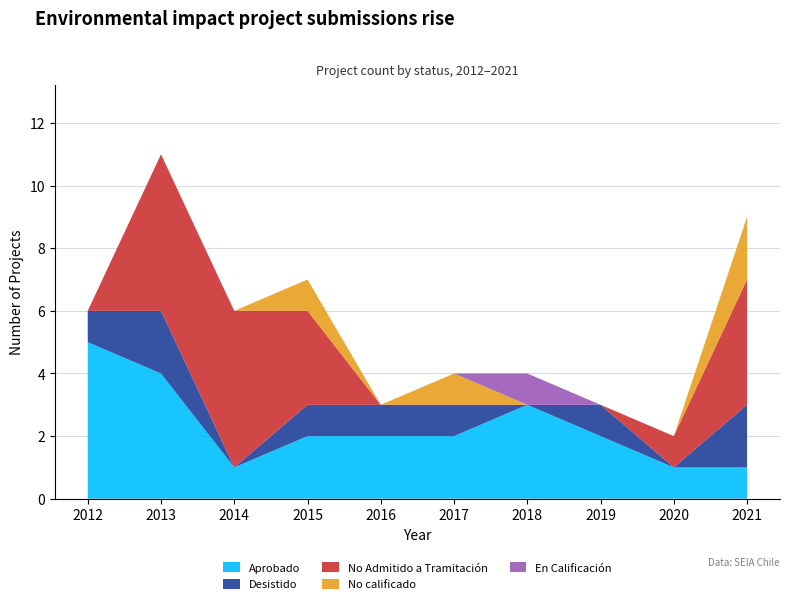

Reading left to right, transcribe all the data shown in this chart.

Aprobado: 2012=5	2013=4	2014=1	2015=2	2016=2	2017=2	2018=3	2019=2	2020=1	2021=1
Desistido: 2012=1	2013=2	2014=0	2015=1	2016=1	2017=1	2018=0	2019=1	2020=0	2021=2
No Admitido a Tramitación: 2012=0	2013=5	2014=5	2015=3	2016=0	2017=0	2018=0	2019=0	2020=1	2021=4
No calificado: 2012=0	2013=0	2014=0	2015=1	2016=0	2017=1	2018=0	2019=0	2020=0	2021=2
En Calificación: 2012=0	2013=0	2014=0	2015=0	2016=0	2017=0	2018=1	2019=0	2020=0	2021=0